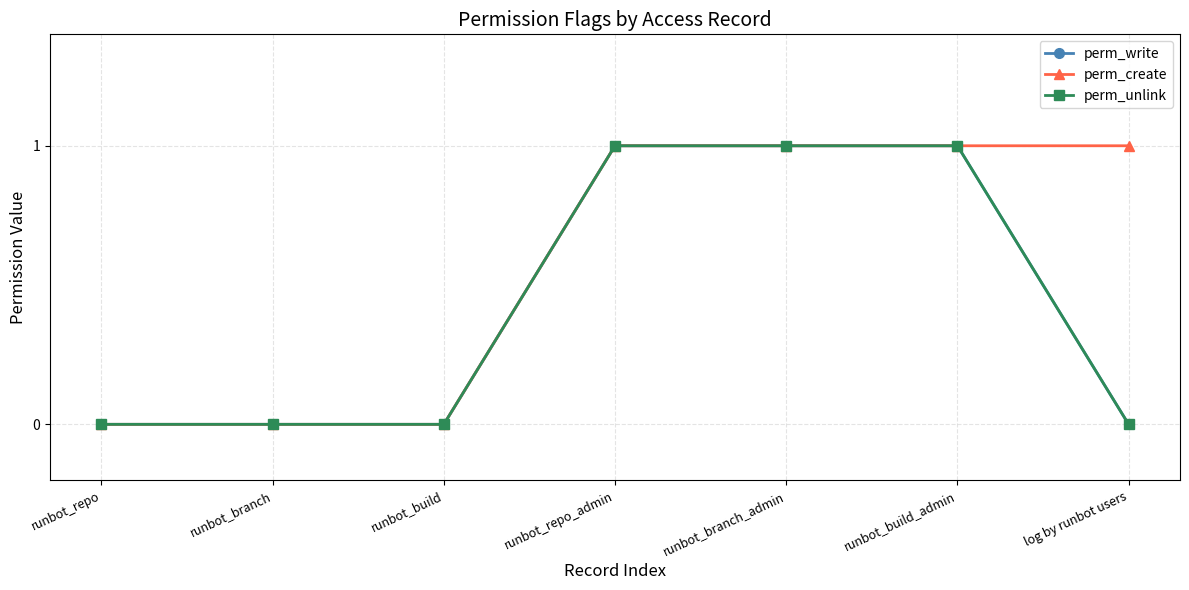

Is this an area chart (filled region under the line)?

No